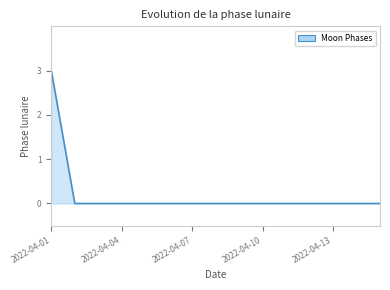

What is the greatest value displayed?

3